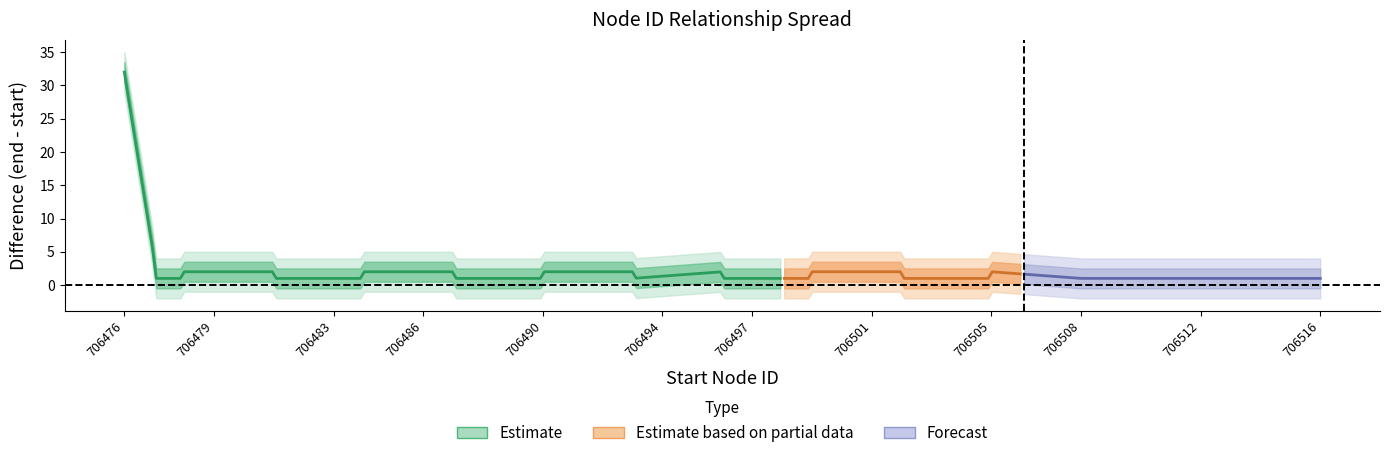

True or false: end and start intersect in this chart.

False